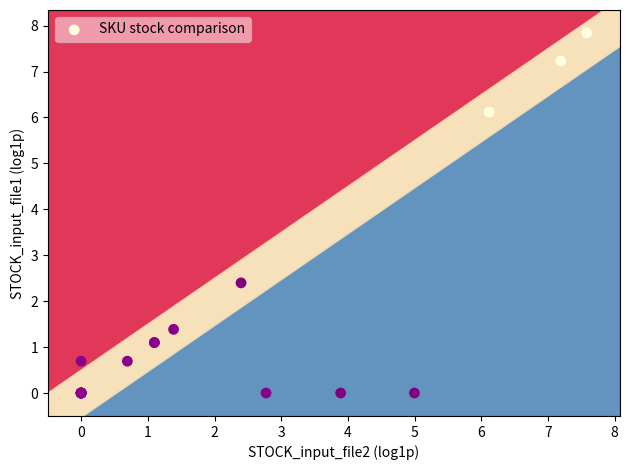

What Y value in the scatter plot is closest to 3?

2.4